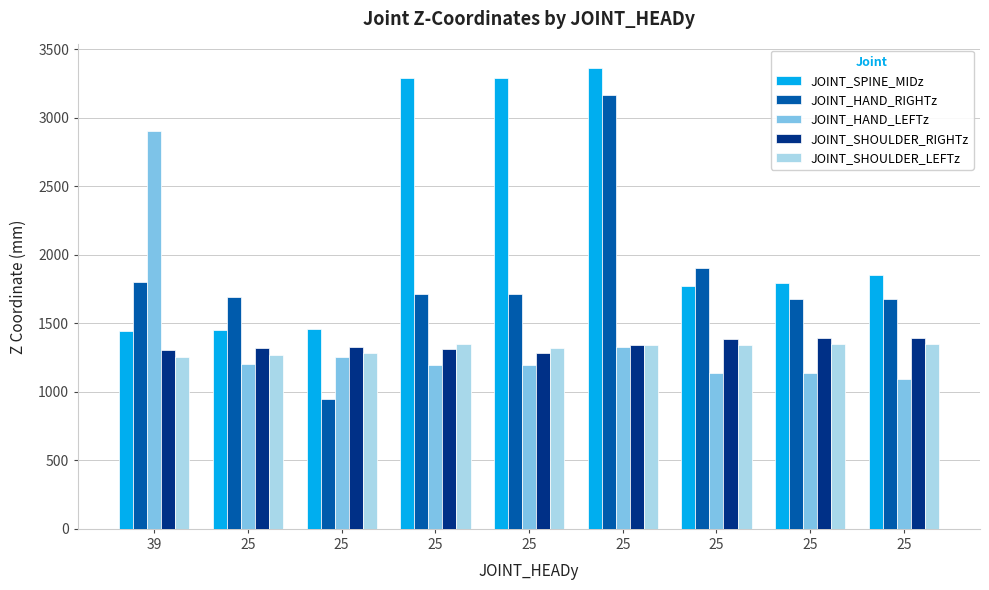

Where does the JOINT_SHOULDER_RIGHTz series first go above 1324?

25